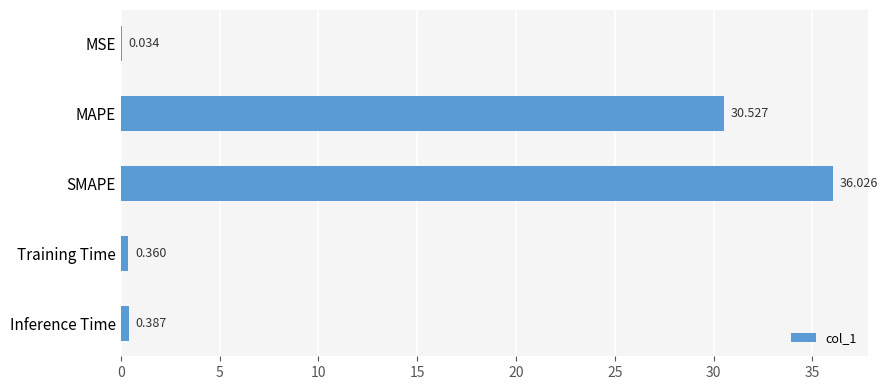

At which label is the value closest to 18?

MAPE